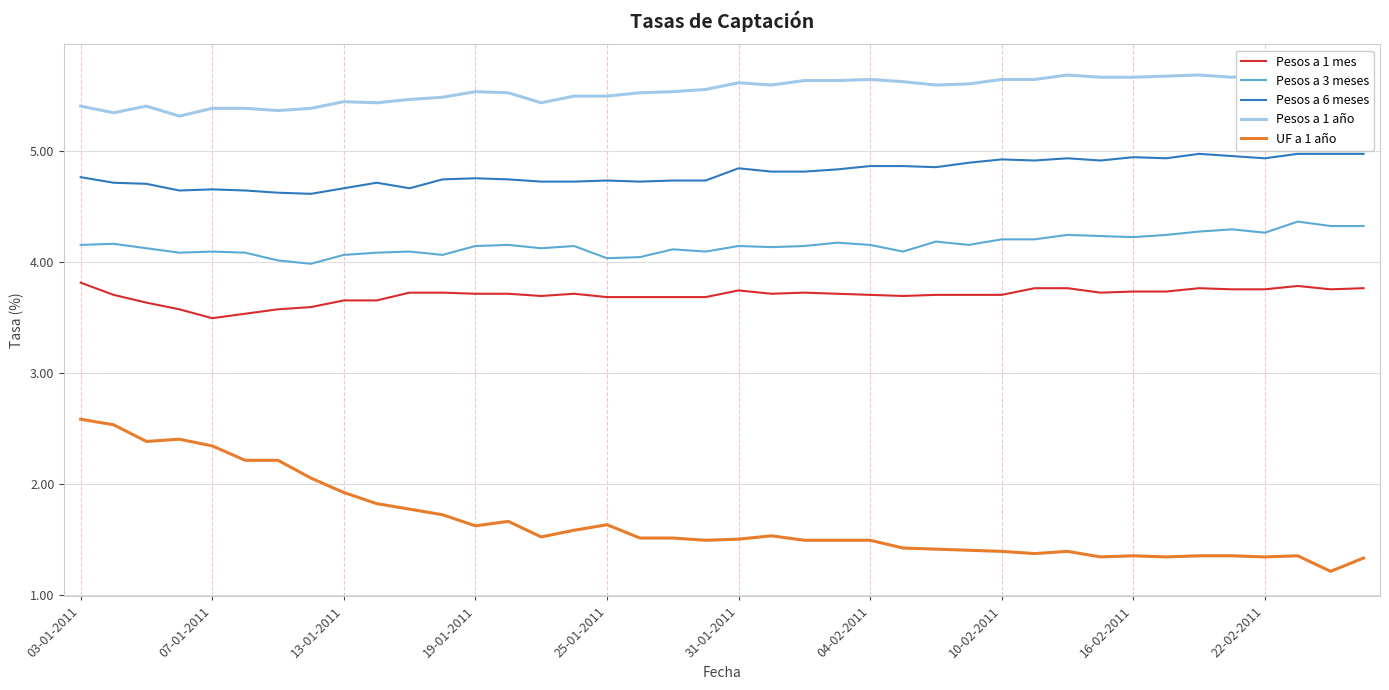

True or false: Pesos a 6 meses and UF a 1 año cross at least once.

False